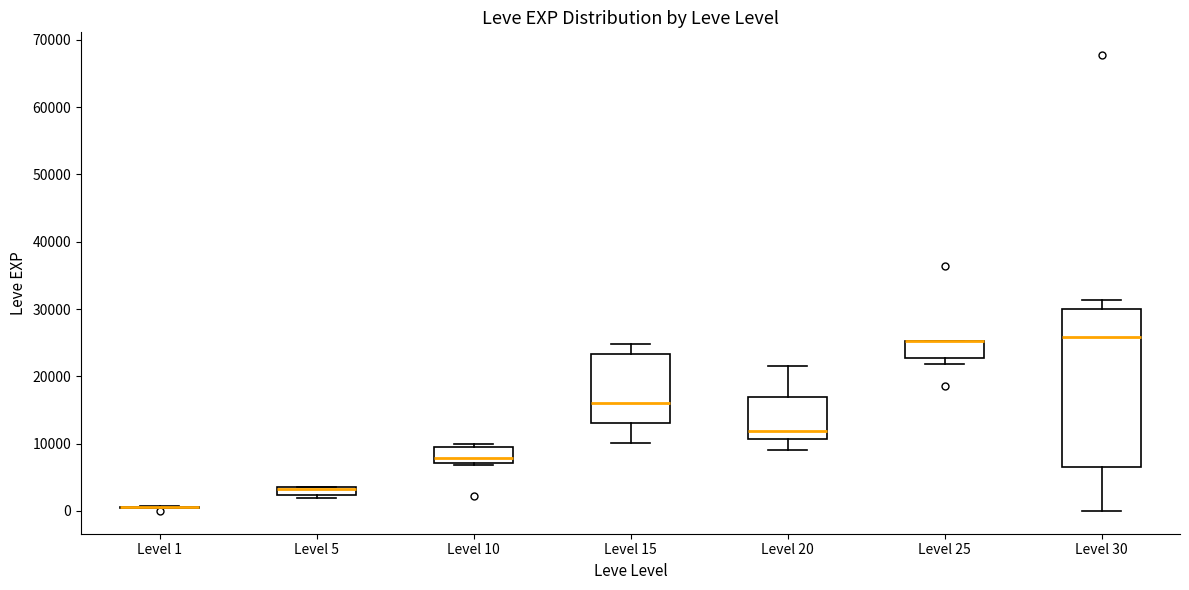

Which box is the tallest, from its lower edge to its upper edge?

Level 30